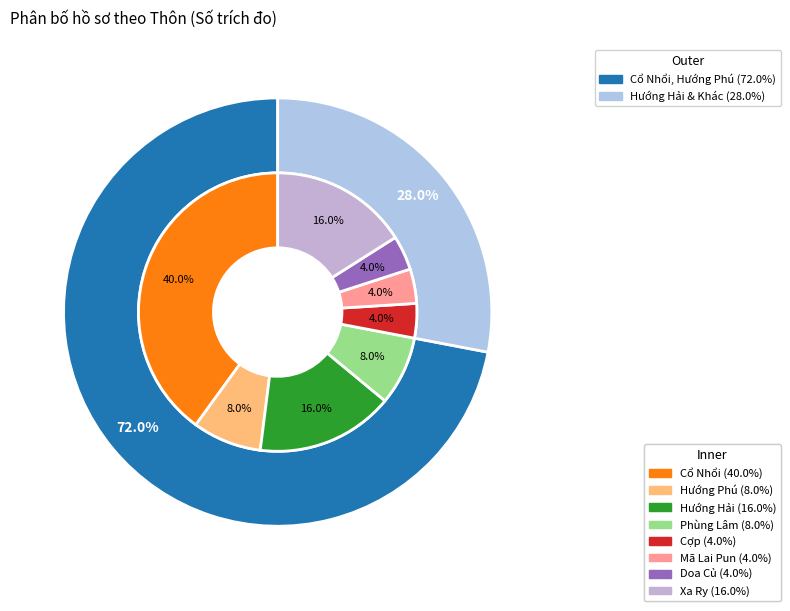

Is the sum of Mã Lai Pun and Doa Củ greater than half?

No